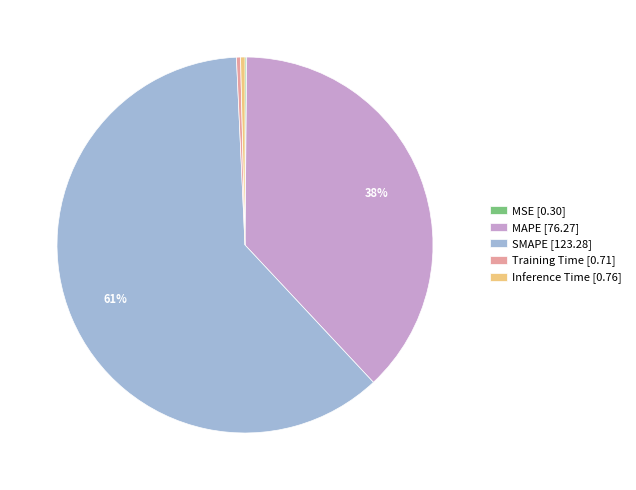

Is there any slice that represents more than half of the pie?

Yes